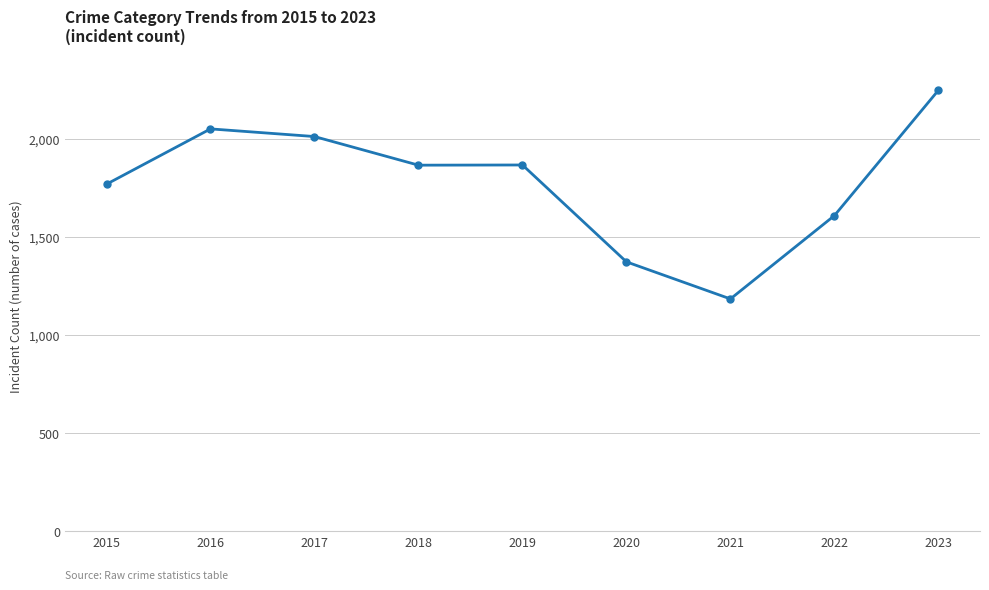

What is the ratio of the value at 2022 to the value at 2023?

0.7